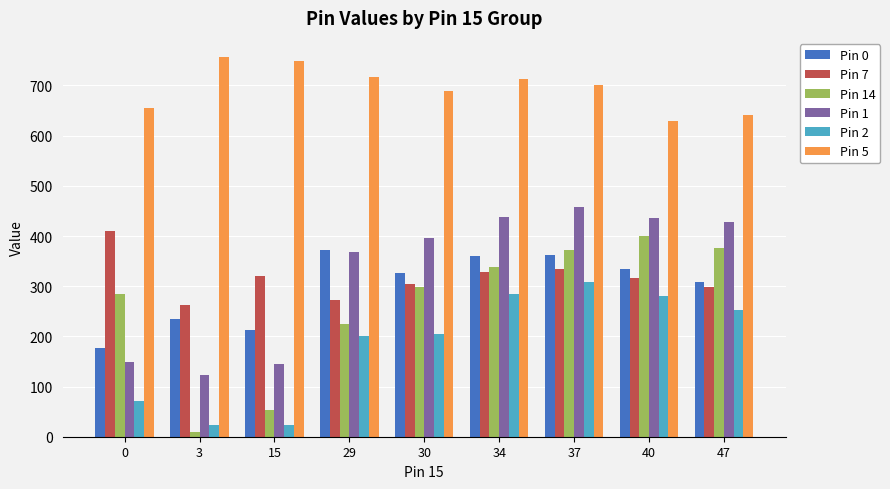

What is the sum of the Pin 14 values at 40 and 29?

625